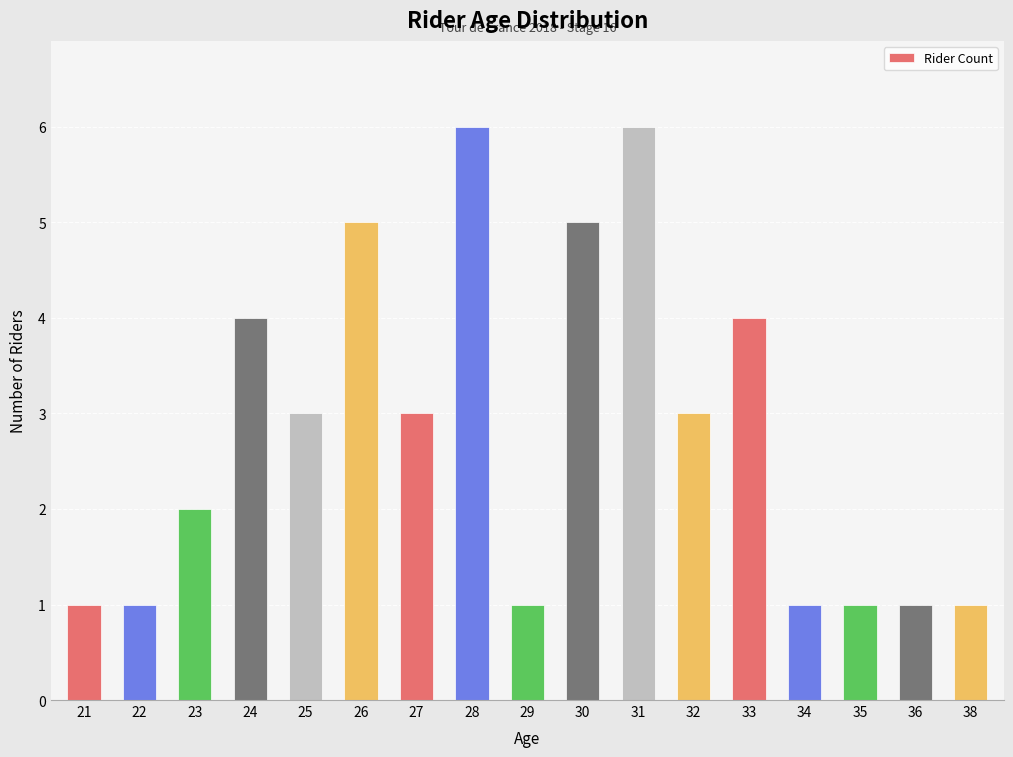

How many bars are there in total?

17